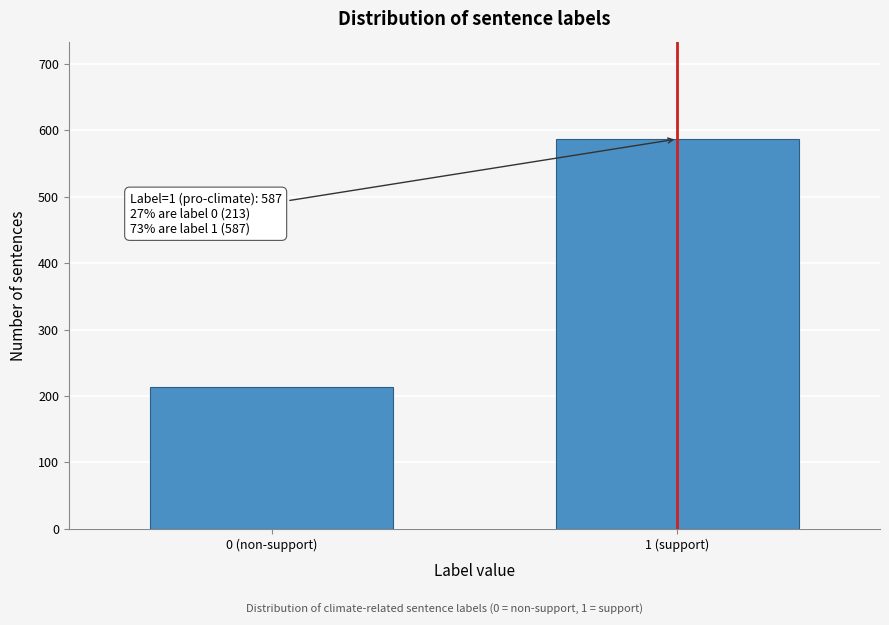

Reading left to right, what are all the values shown in this chart?

0 (non-support)=213	1 (support)=587